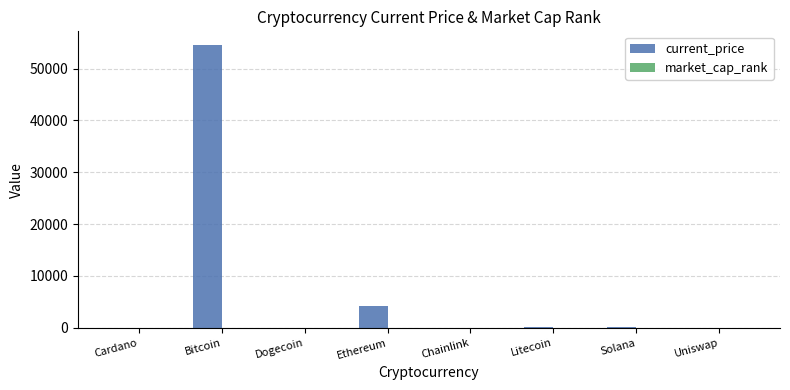

Which series has the largest total across all categories?

current_price